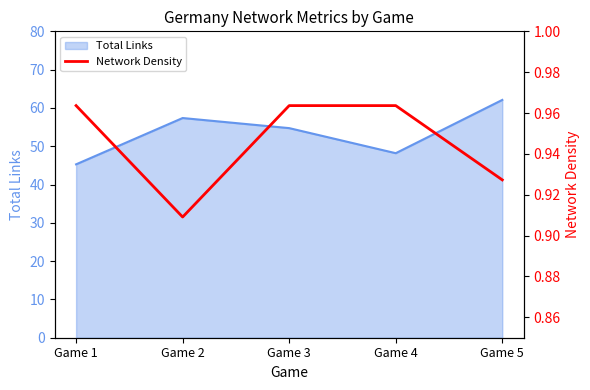

Reading right to left, transcribe all the data shown in this chart.

0.9	1.0	1.0	0.9	1.0